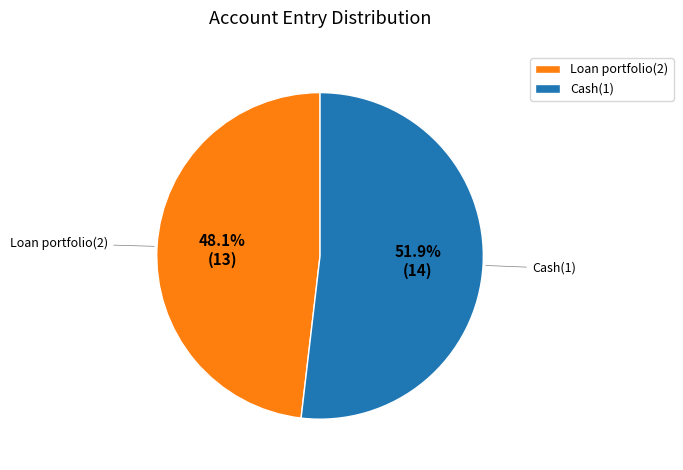

Does Loan portfolio(2) account for over 50% of the chart?

No